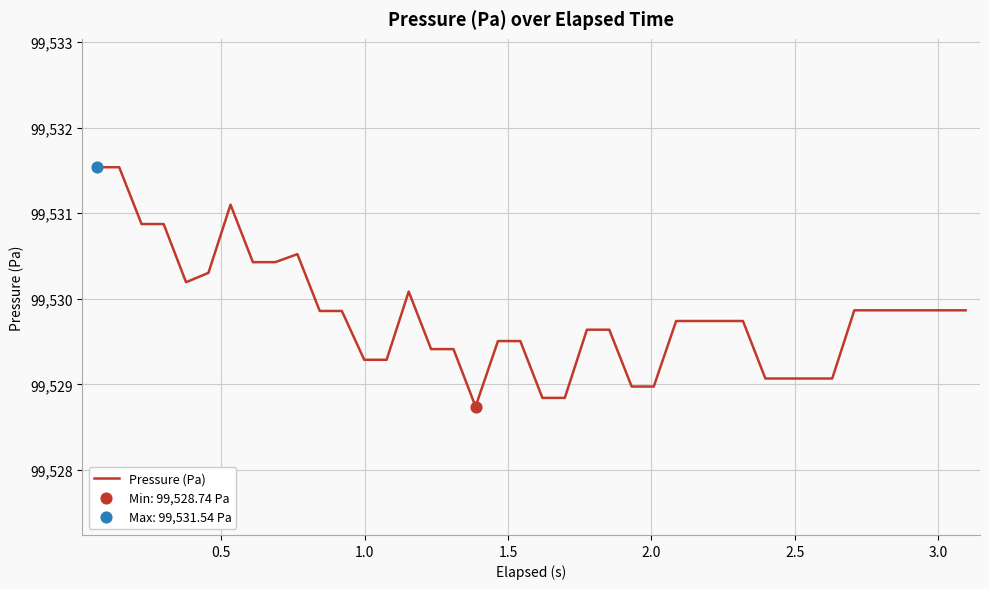

What is the maximum value shown in the chart?

99531.5